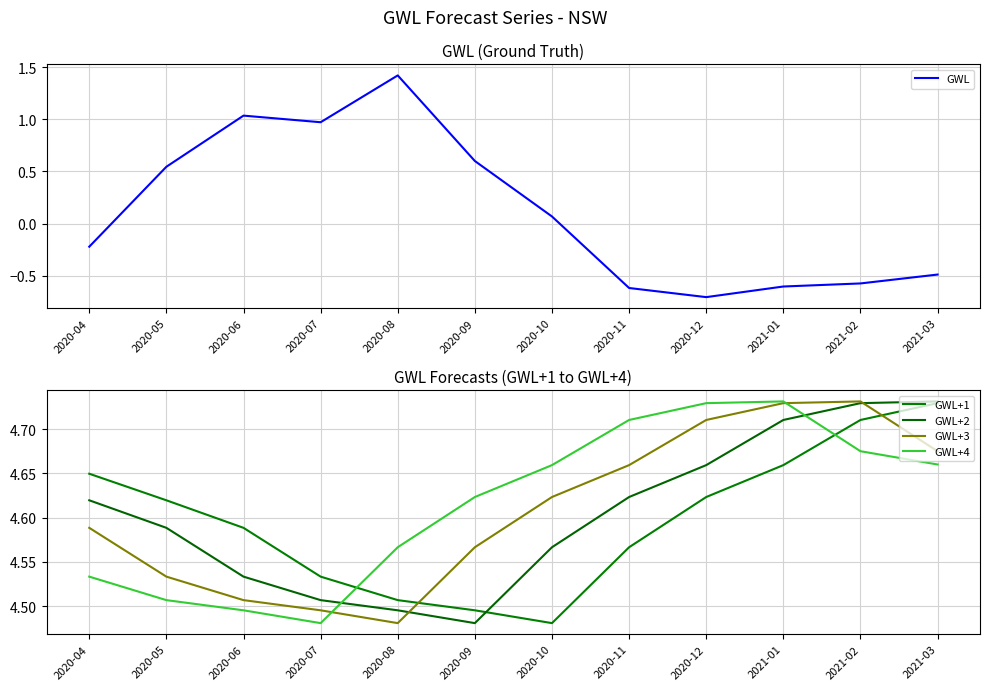

Which series has the largest total across all categories?

GWL+4